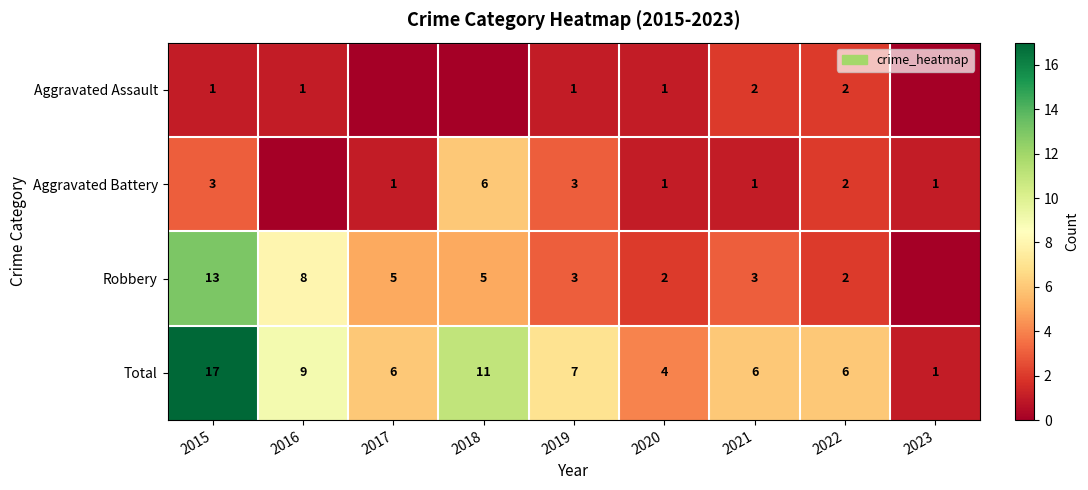

At which label is Total closest to 9?

2016